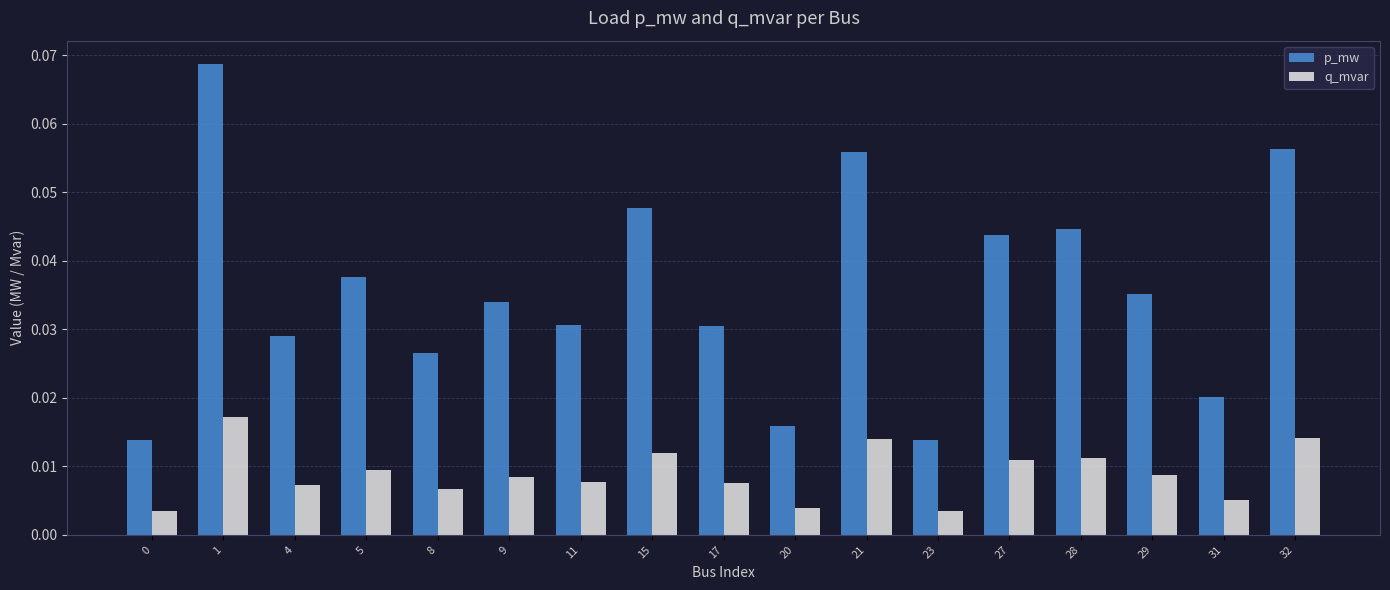

What is the sum of all p_mw values?

0.6